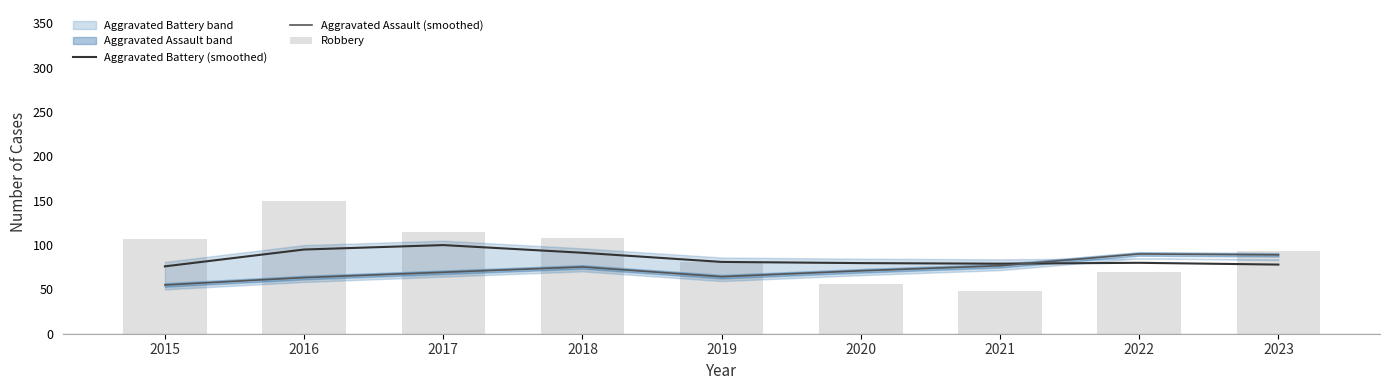

Are the bars horizontal?

No